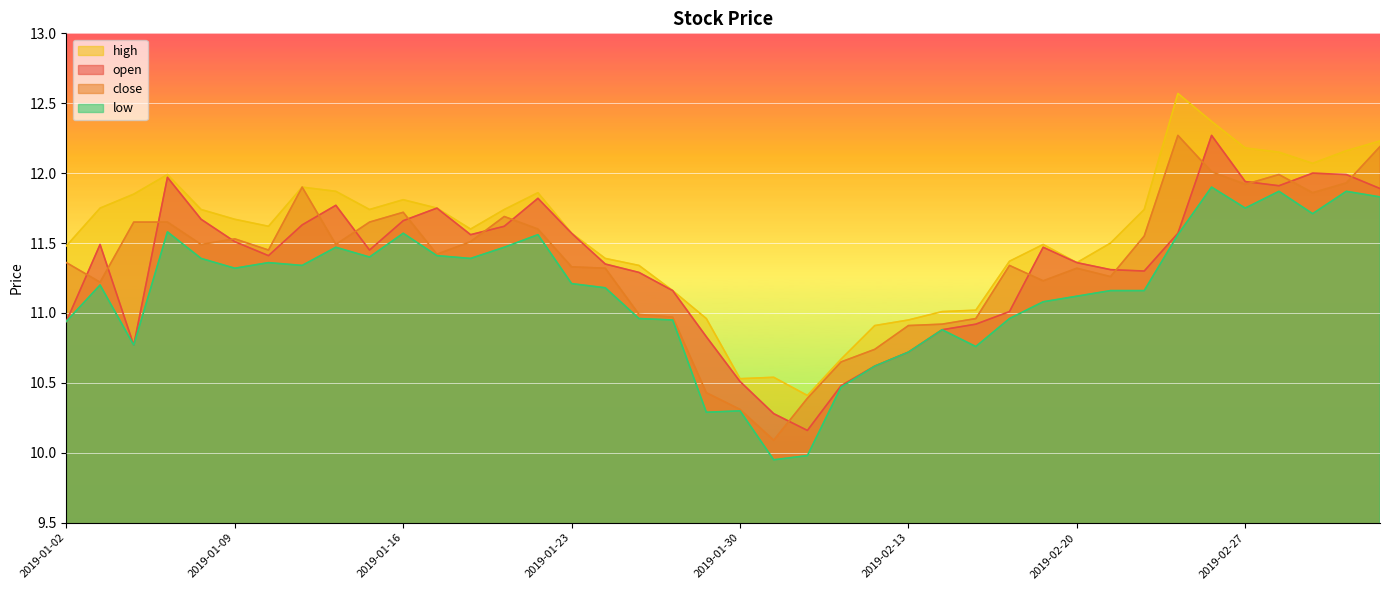

True or false: low and close cross at least once.

False